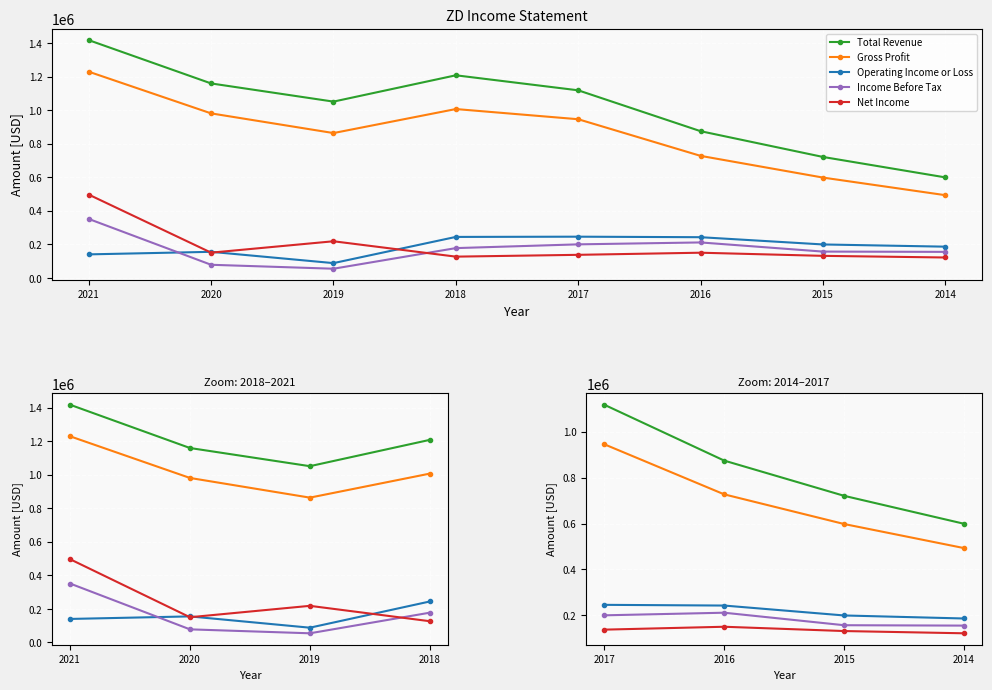

True or false: Net Income and Income Before Tax intersect in this chart.

False